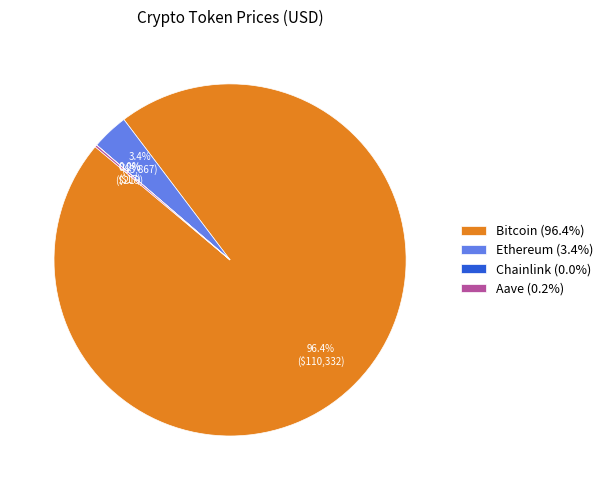

Which has a higher value, Bitcoin (96.4%) or Ethereum (3.4%)?

Bitcoin (96.4%)